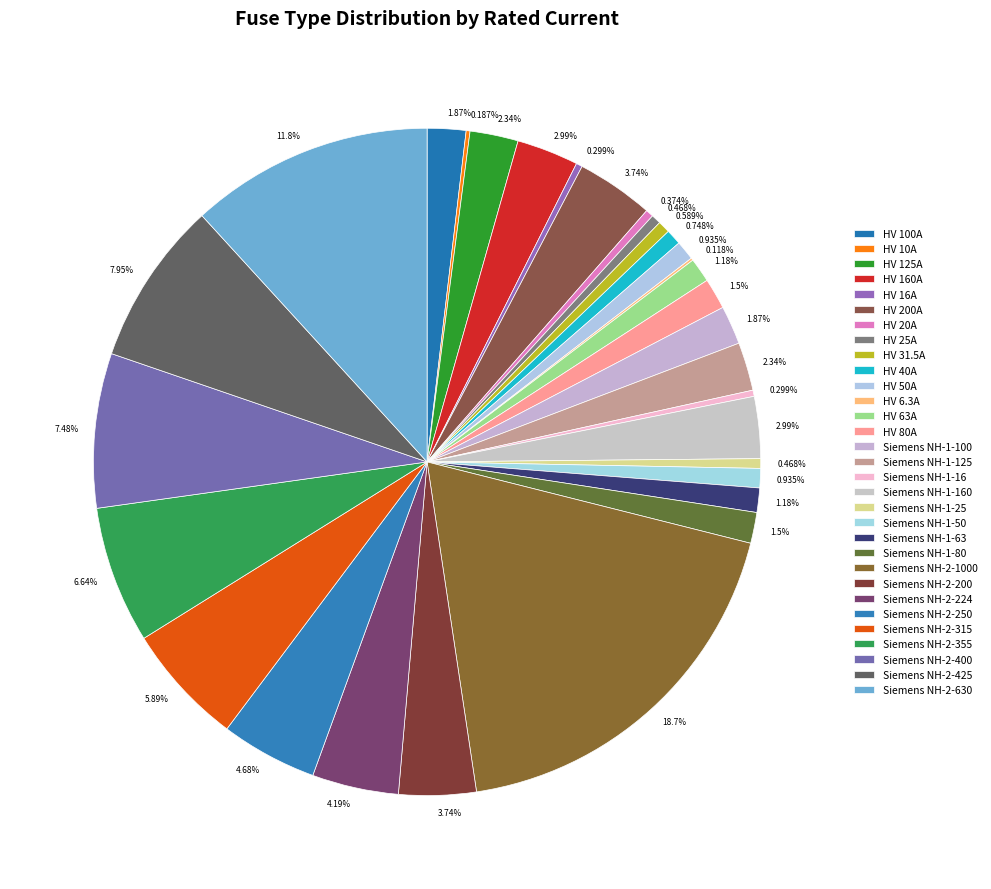

Do HV 25A and HV 160A together represent more than half of the pie?

No